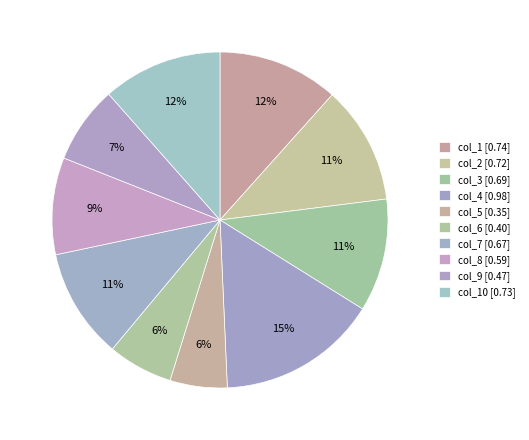

Count the number of slices in the pie.

10